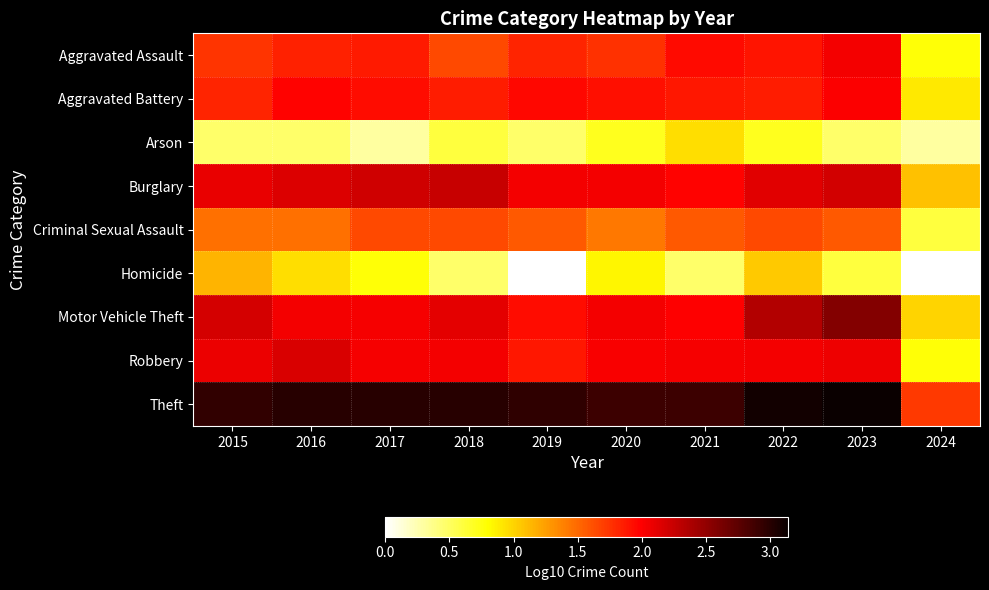

Count the number of data series in this chart.

9